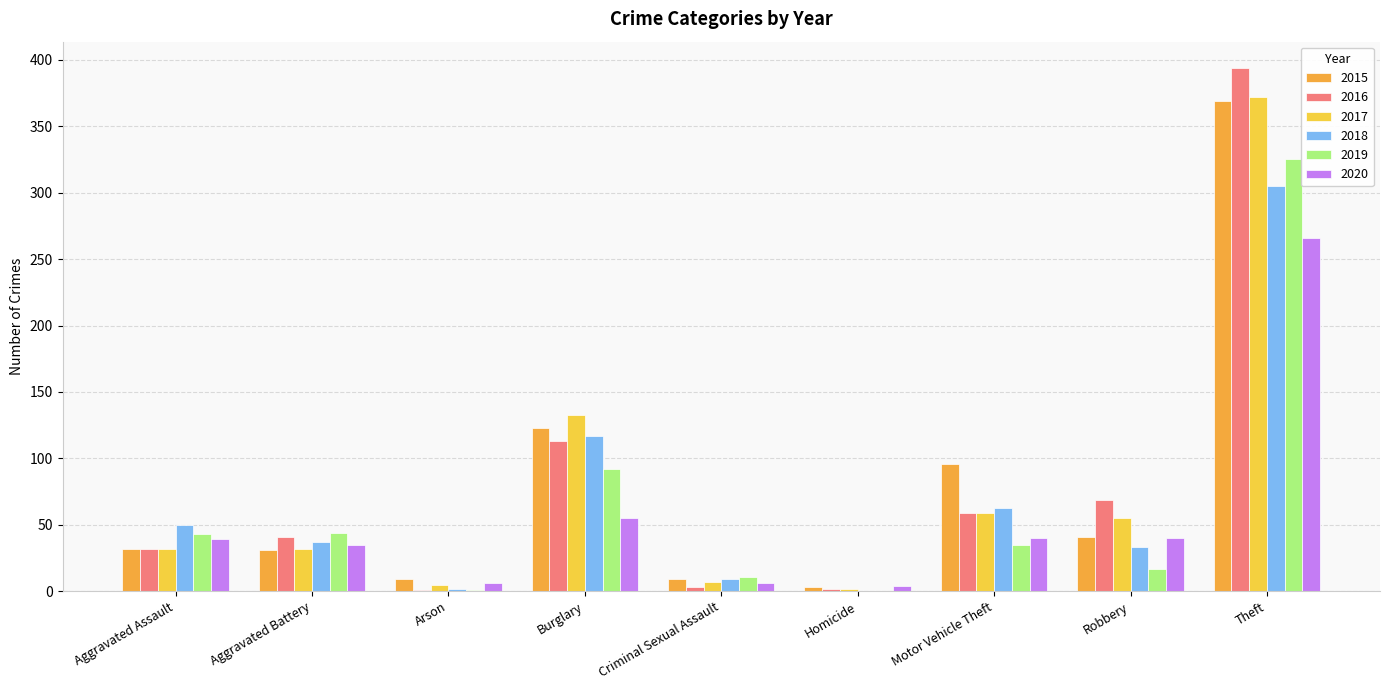

What is the value of the 2016 bar at the 8th from the left?

69